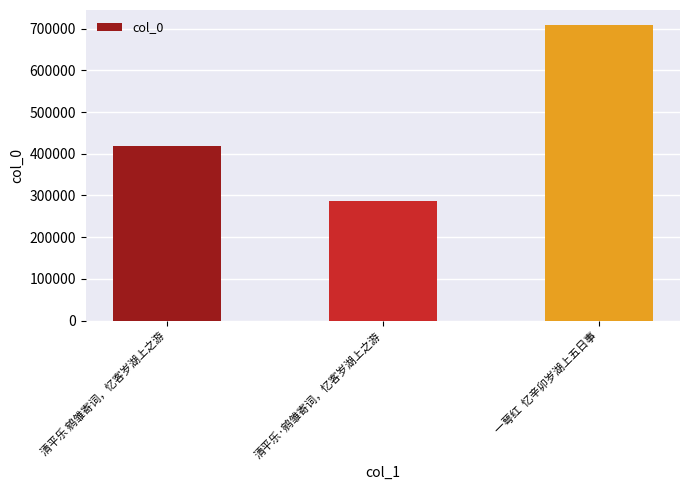

What is the change in value from 清平乐·鹓雏寄词，忆客岁湖上之游 to 一萼红  忆辛卯岁湖上五日事?

+421402